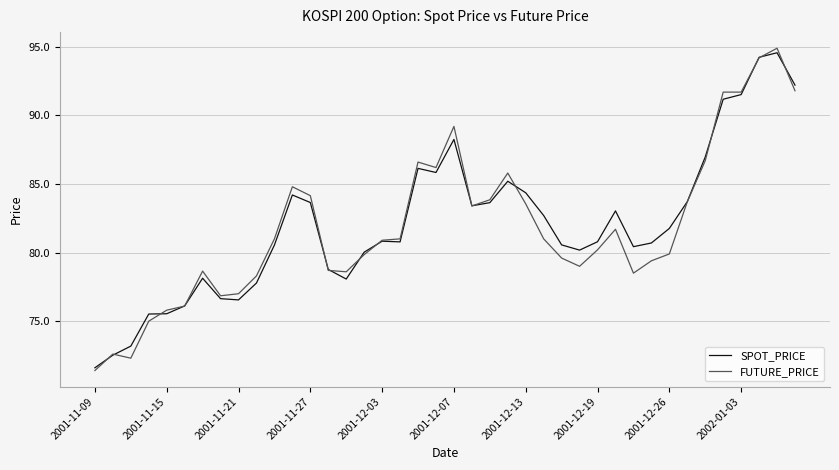

What is the highest value of the FUTURE_PRICE series?

94.9